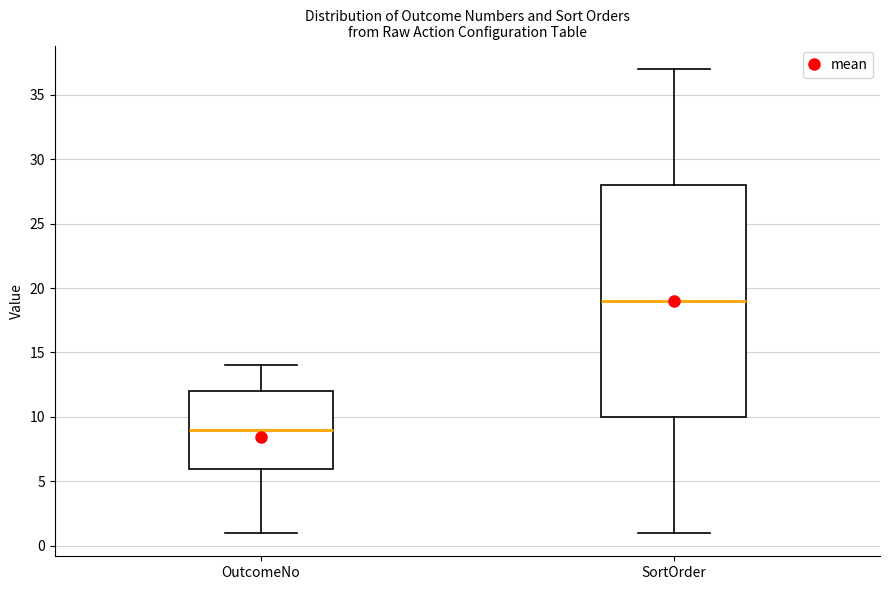

Which box is the tallest, from its lower edge to its upper edge?

SortOrder